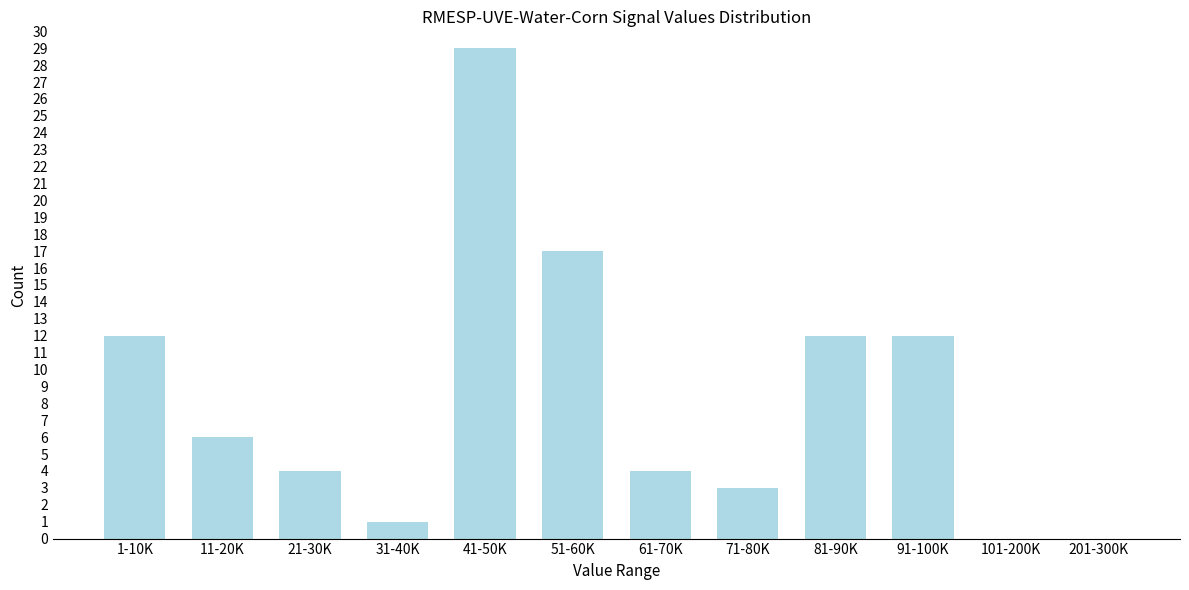

Reading right to left, what are all the values shown in this chart?

201-300K=0	101-200K=0	91-100K=12	81-90K=12	71-80K=3	61-70K=4	51-60K=17	41-50K=29	31-40K=1	21-30K=4	11-20K=6	1-10K=12